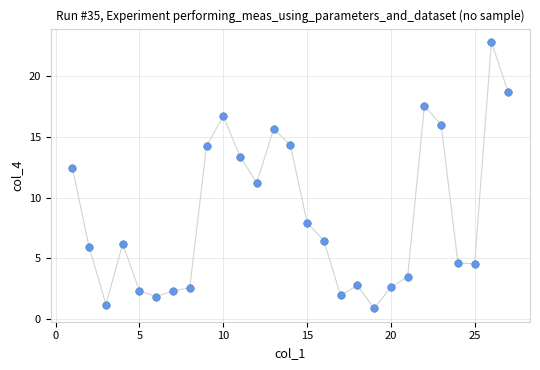

What is the range of Y values (max minus min)?

21.9